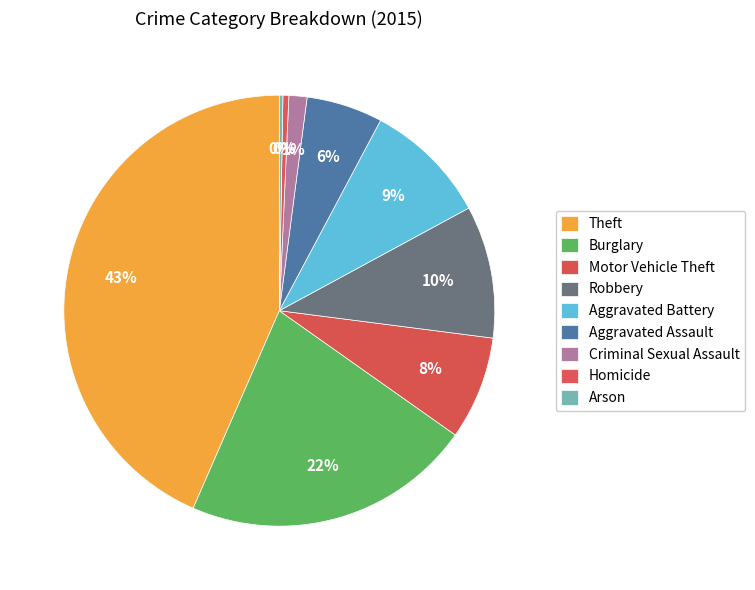

What is the largest slice in the pie chart?

Theft